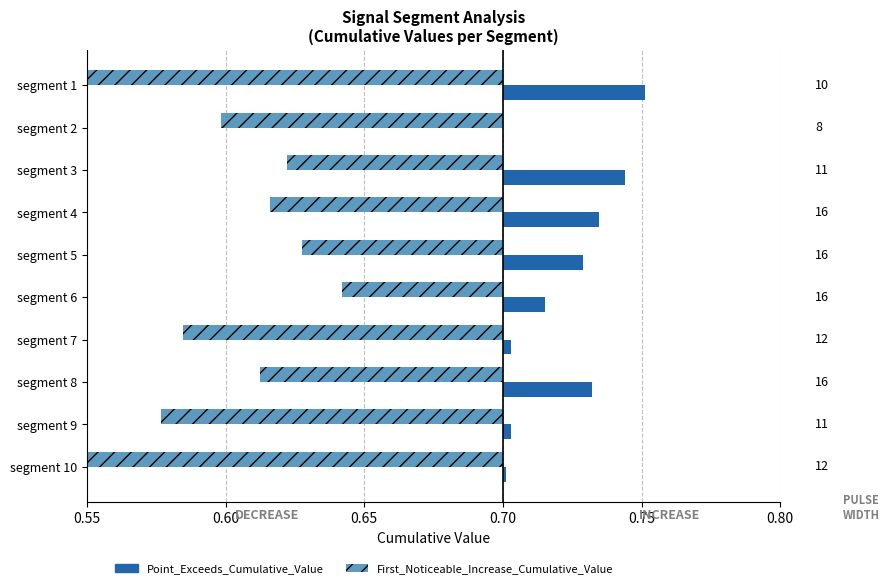

The value of Point_Exceeds_Cumulative_Value at segment 7 is 0.0. True or false?

False